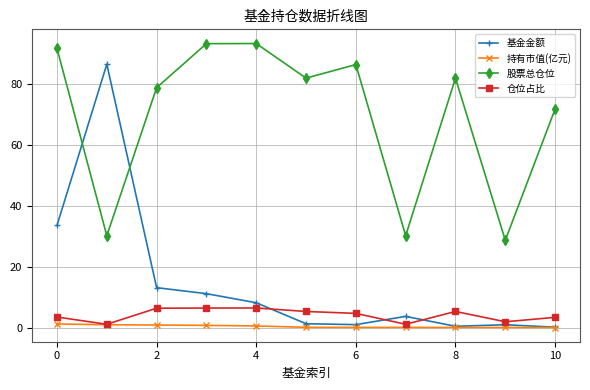

True or false: 仓位占比 has more than 1 points higher than both neighbors.

True